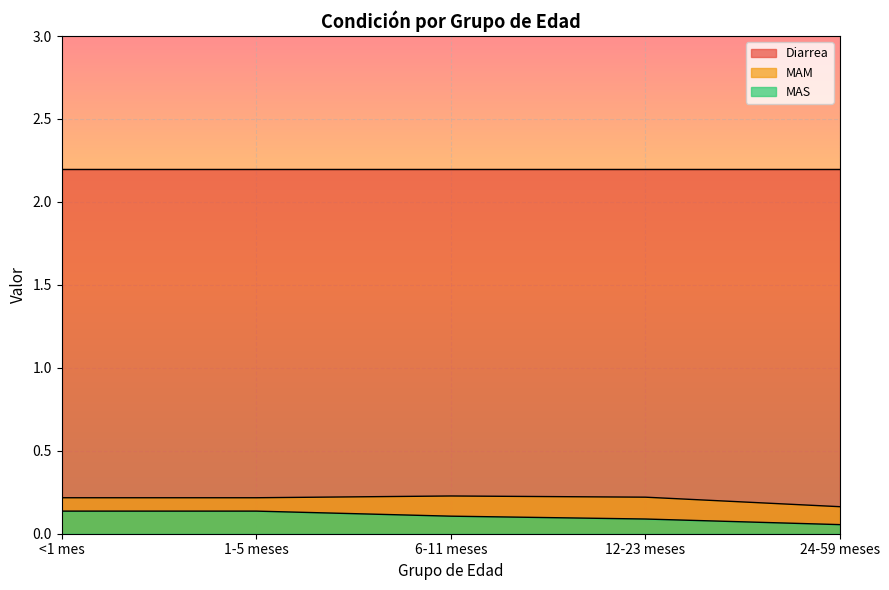

At 12-23 meses, list the series in order from largest to smallest.

Diarrea, MAM, MAS